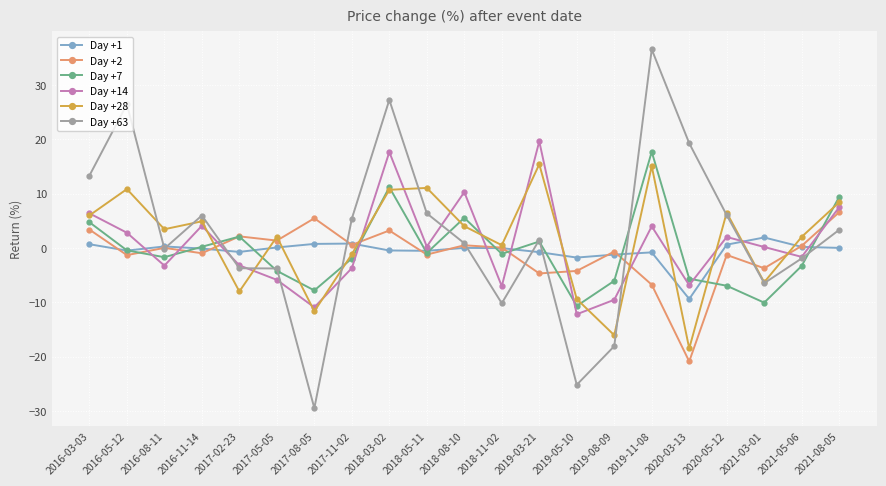

Which series has the largest total across all categories?

Day +63